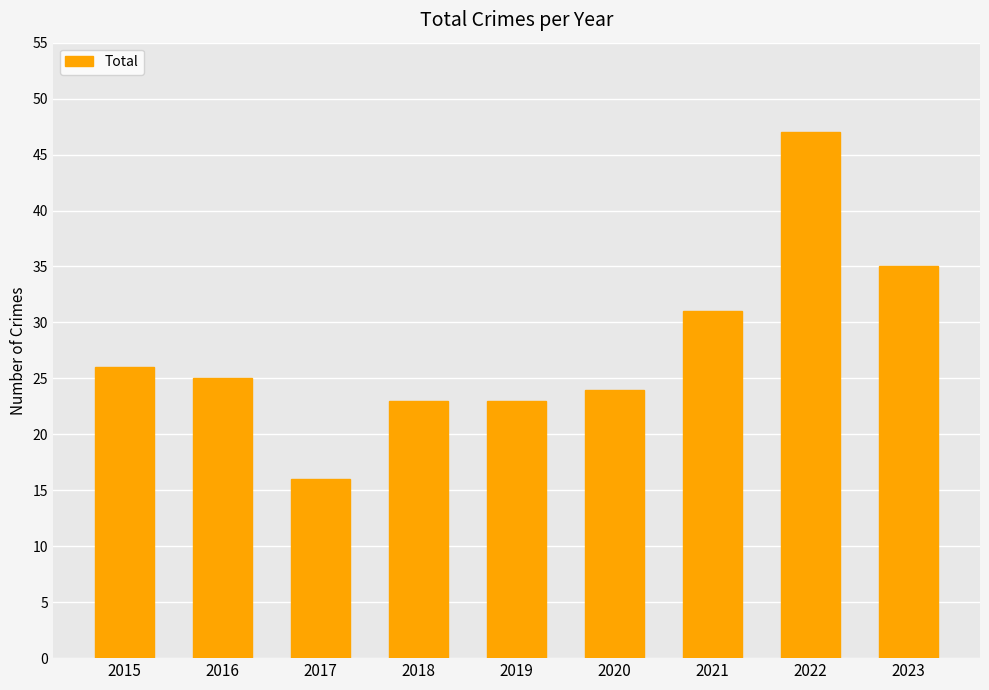

What is the difference between the values at 2019 and 2022?

24